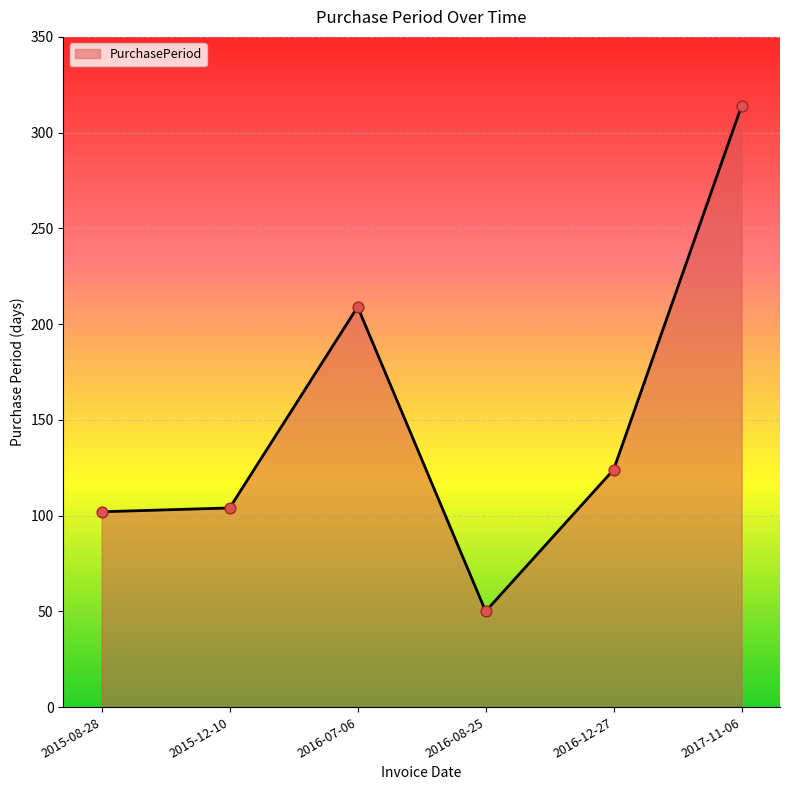

Which has a higher value, 2015-08-28 or 2016-12-27?

2016-12-27